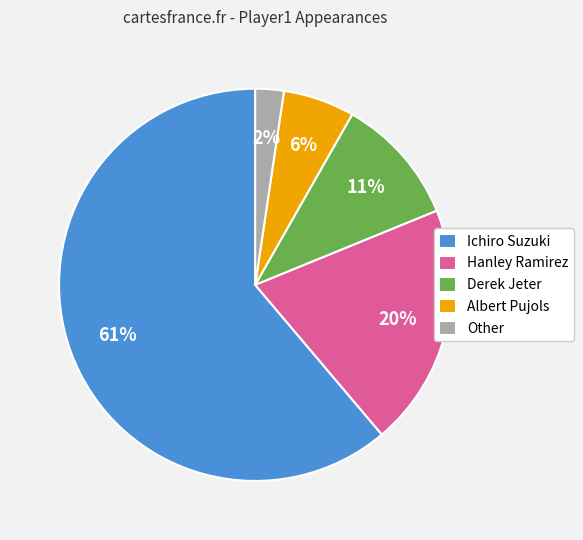

The Hanley Ramirez slice represents 20% of the pie. True or false?

True